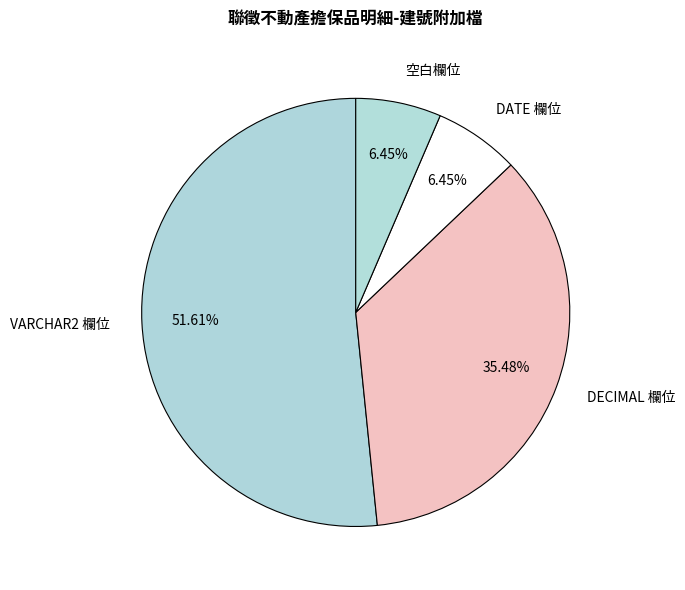

Which slice represents more than half of the pie?

VARCHAR2 欄位